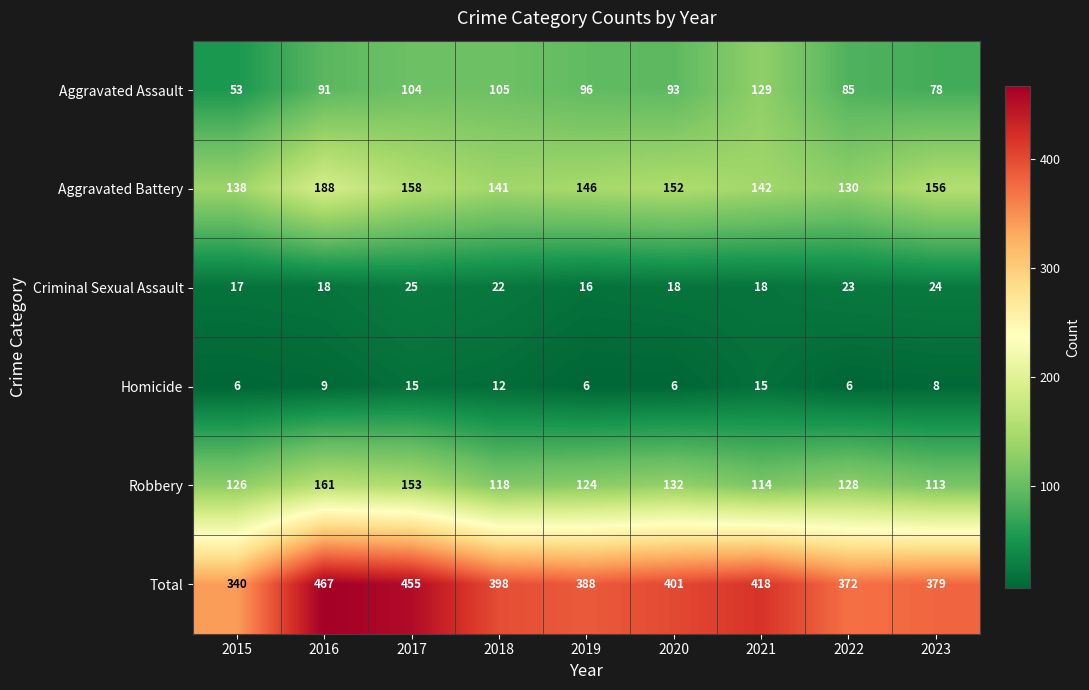

What is the difference between the highest and lowest values at 2018?

386